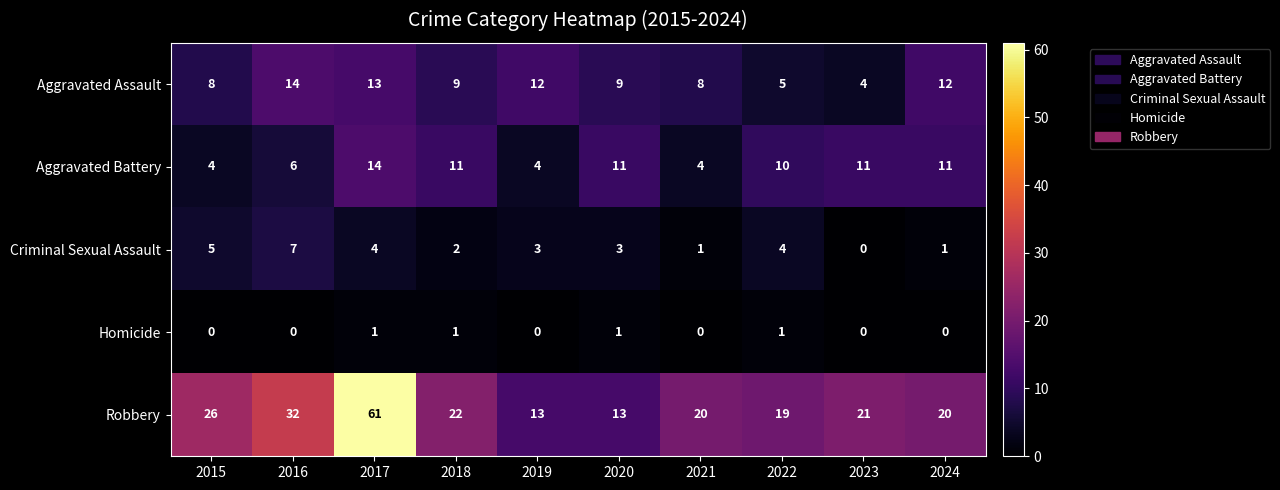

At which label is Robbery closest to 37?

2016